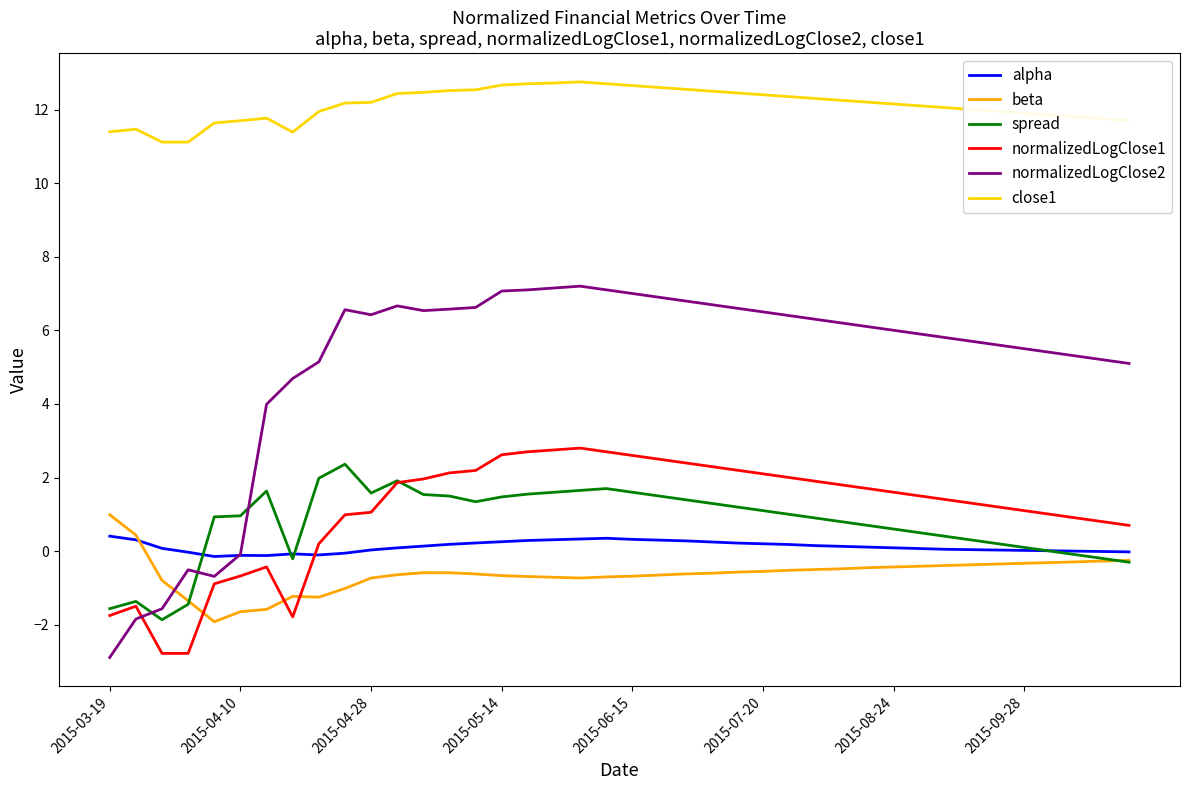

What is the highest value of the close1 series?

12.8